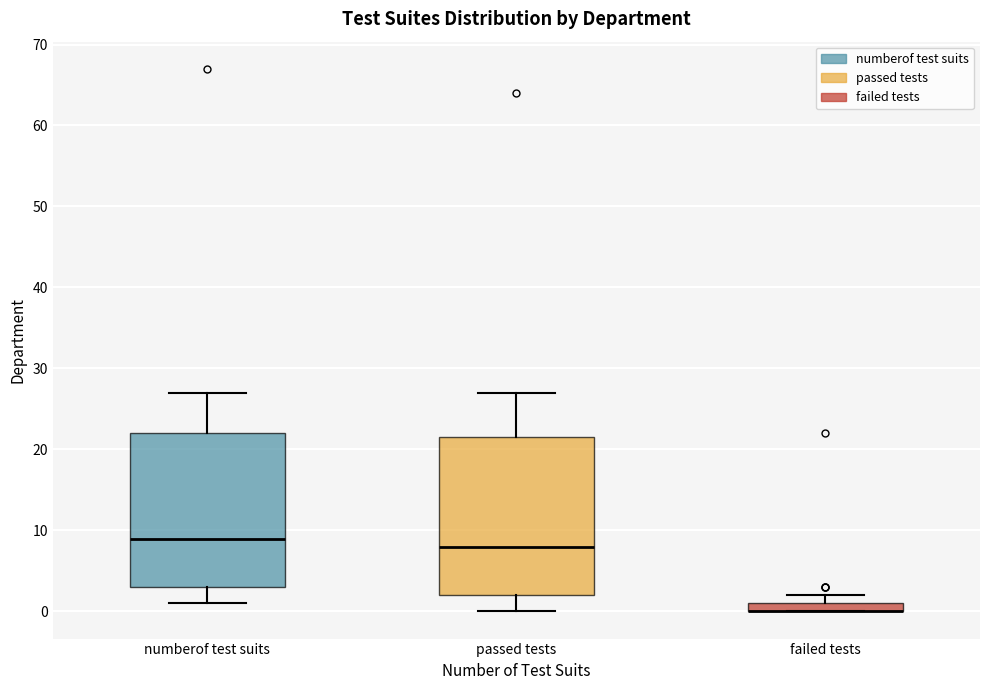

Where is the lower edge of the box for numberof test suits on the y-axis? The values are not printed on the chart, so give them approximately, as read against the axis.

3